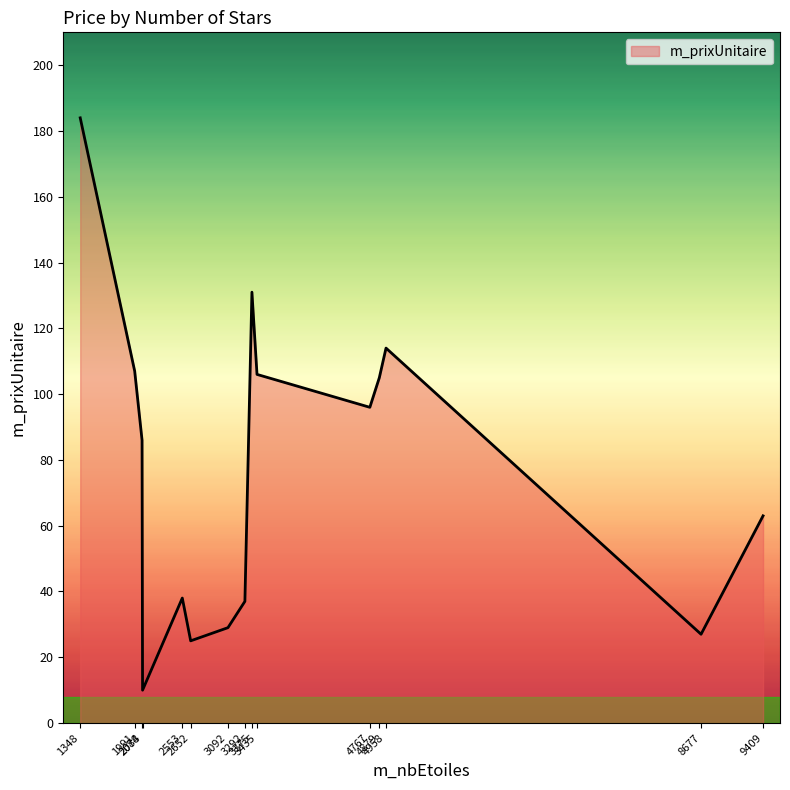

What is the minimum value shown in the chart?

10